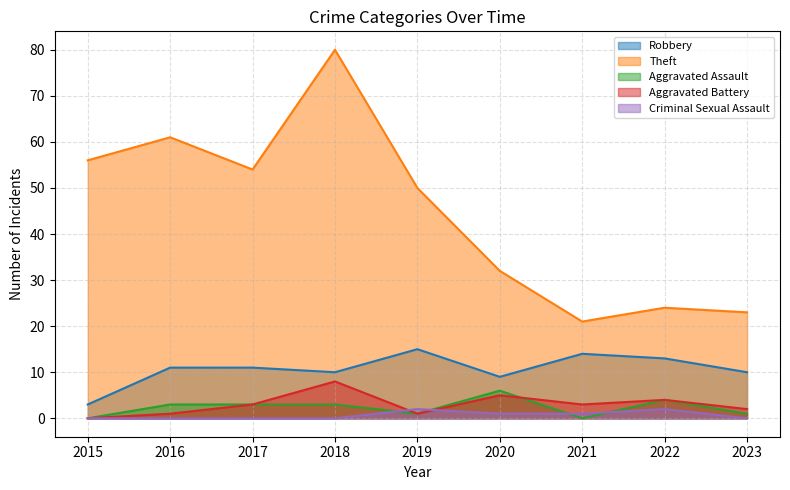

What are all the series names shown in the legend?

Robbery, Theft, Aggravated Assault, Aggravated Battery, Criminal Sexual Assault